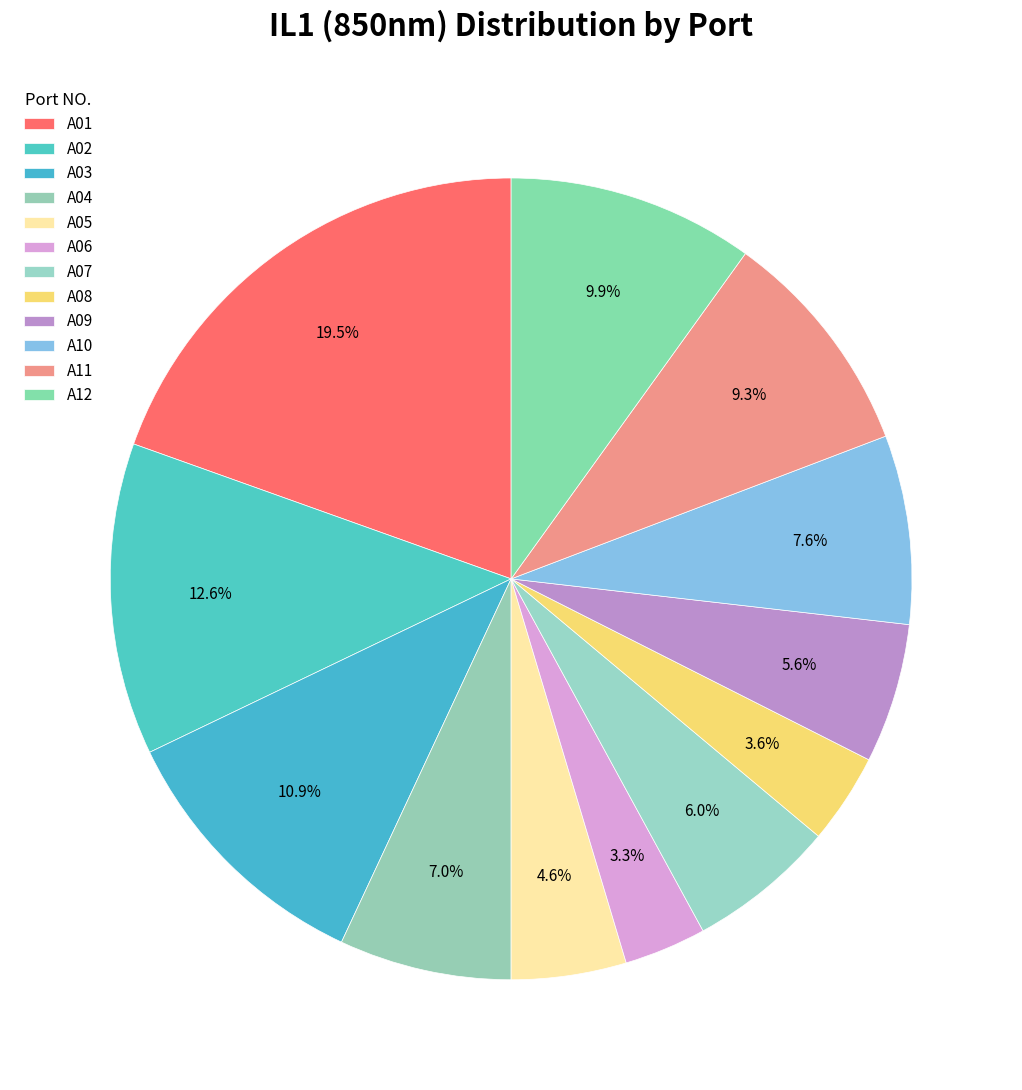

How many segments does this pie chart have?

12